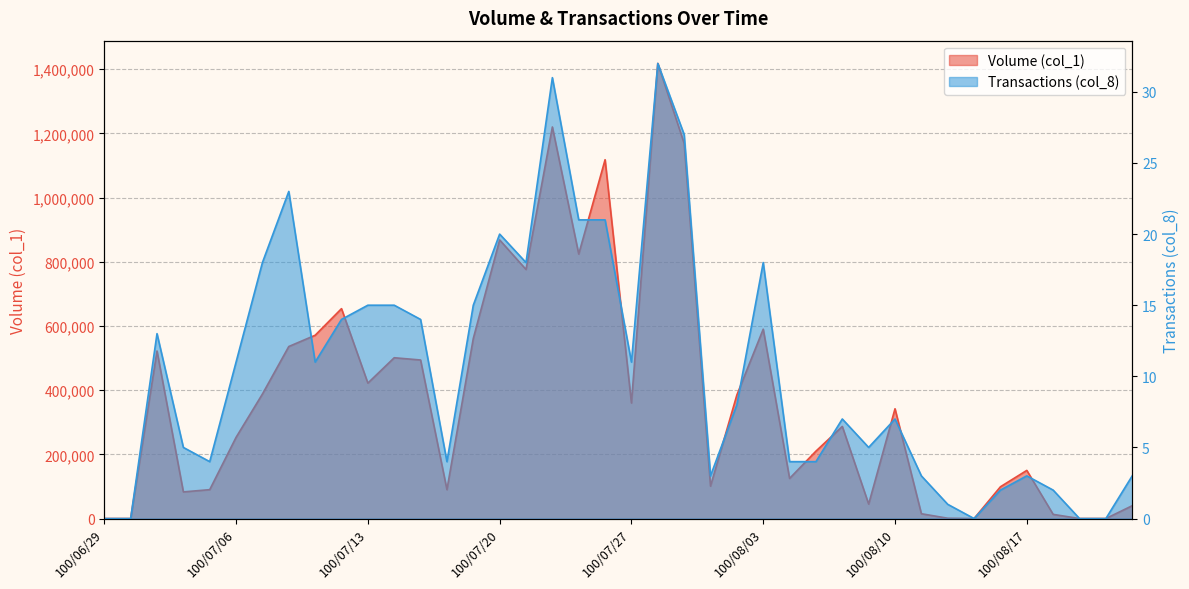

At which label is Volume (col_1) closest to 709000?

100/07/12